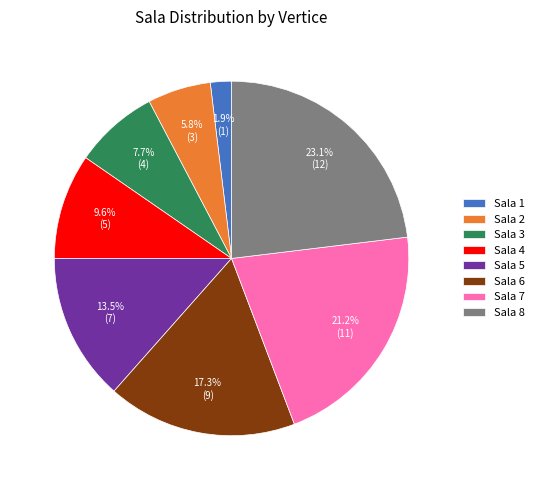

What is the largest slice in the pie chart?

Sala 8